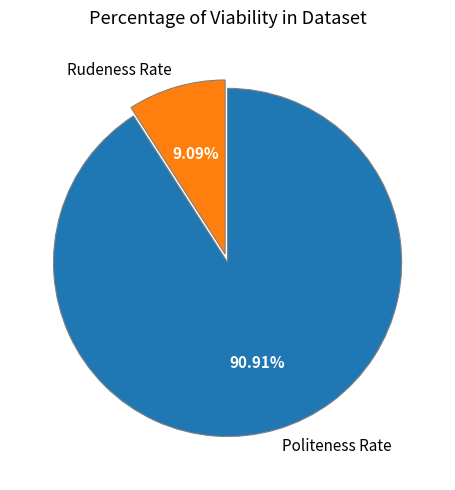

Which category has the smallest portion of the pie?

Rudeness Rate